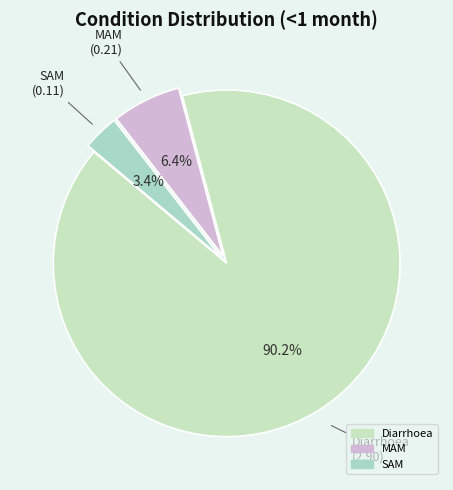

Which slice represents more than half of the pie?

Diarrhoea